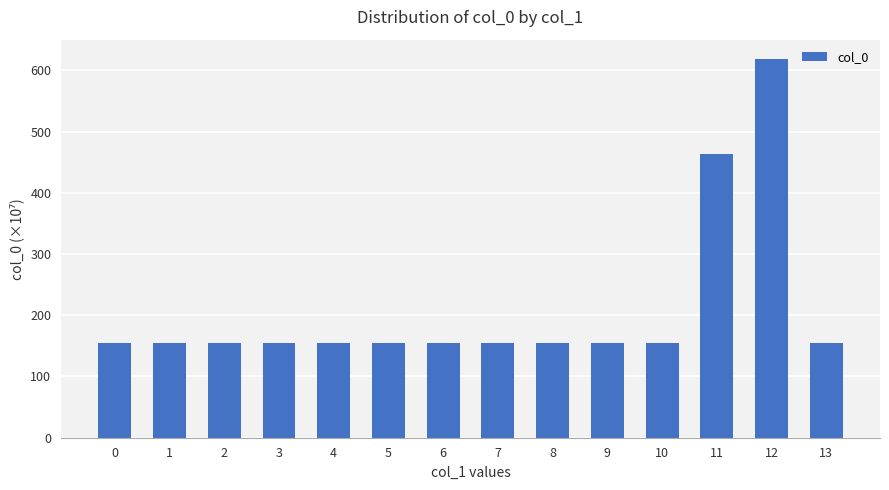

What is the greatest value displayed?

619.0